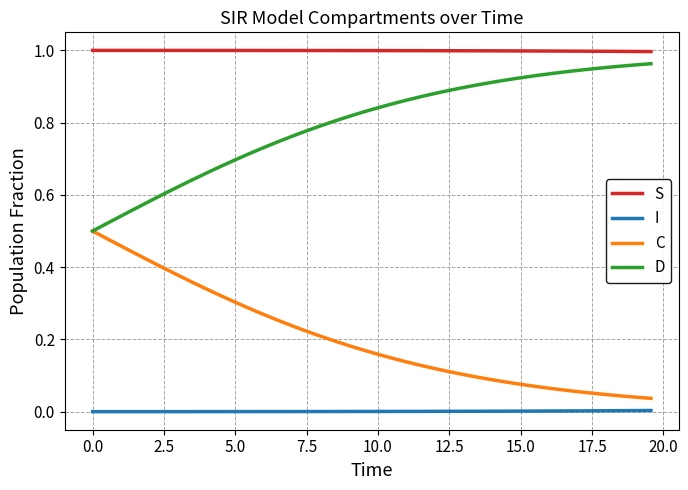

True or false: D and I cross at least once.

False